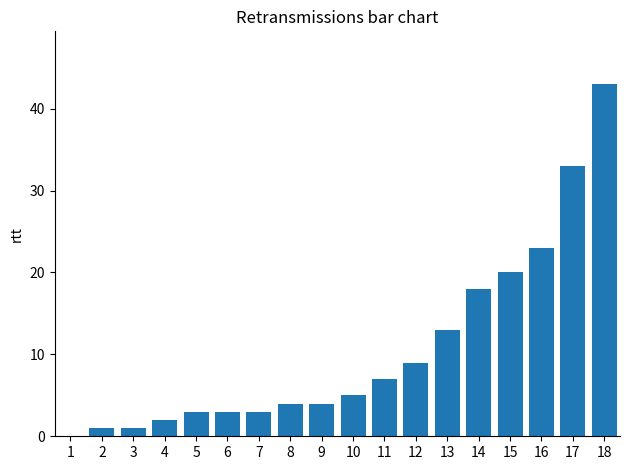

Which has a higher value, 3 or 9?

9